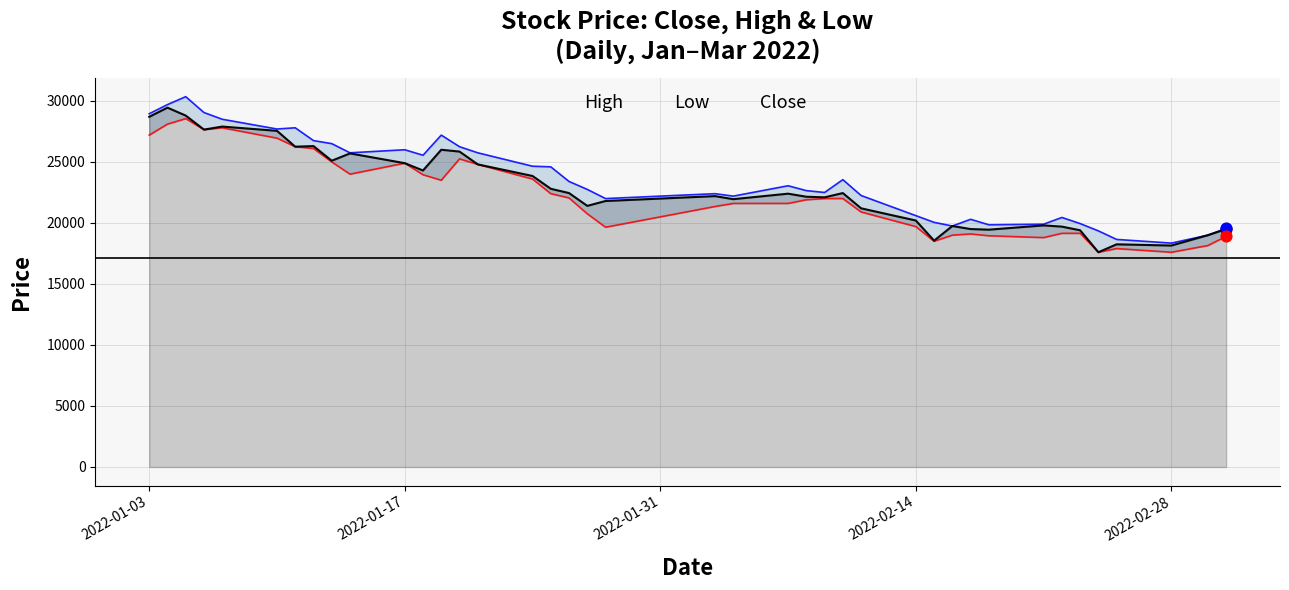

What are all the series names shown in the legend?

High, Low, Close